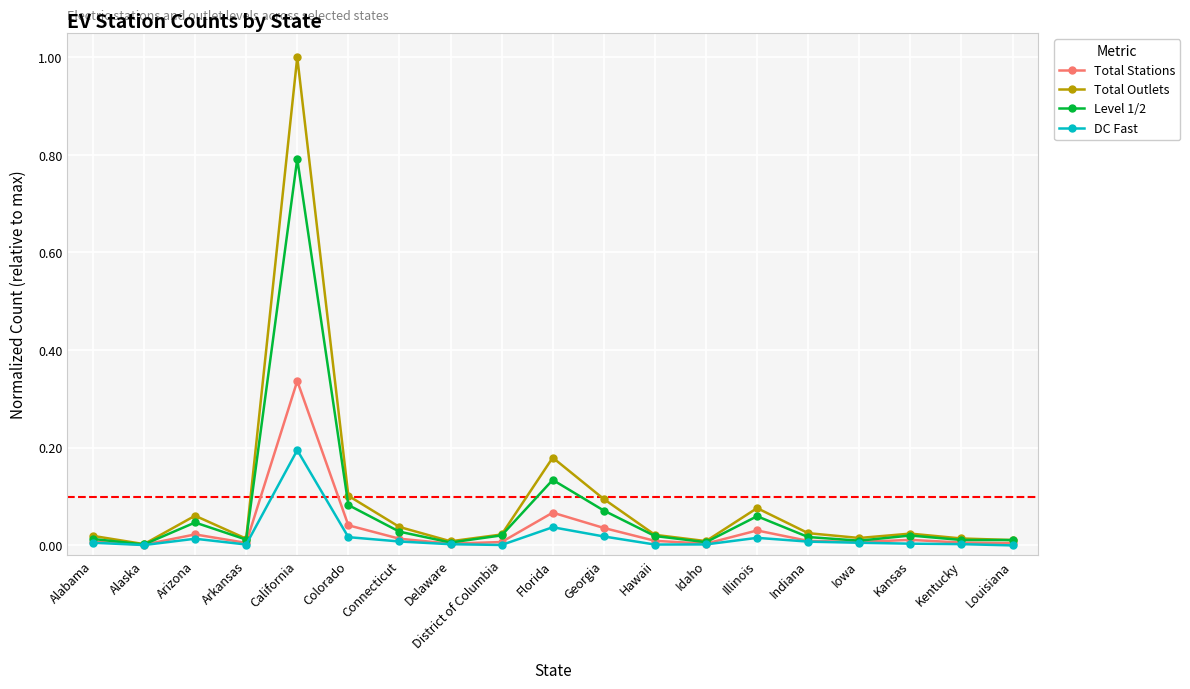

Rank the series by their maximum value, from highest to lowest.

Total Outlets, Level 1/2, Total Stations, DC Fast